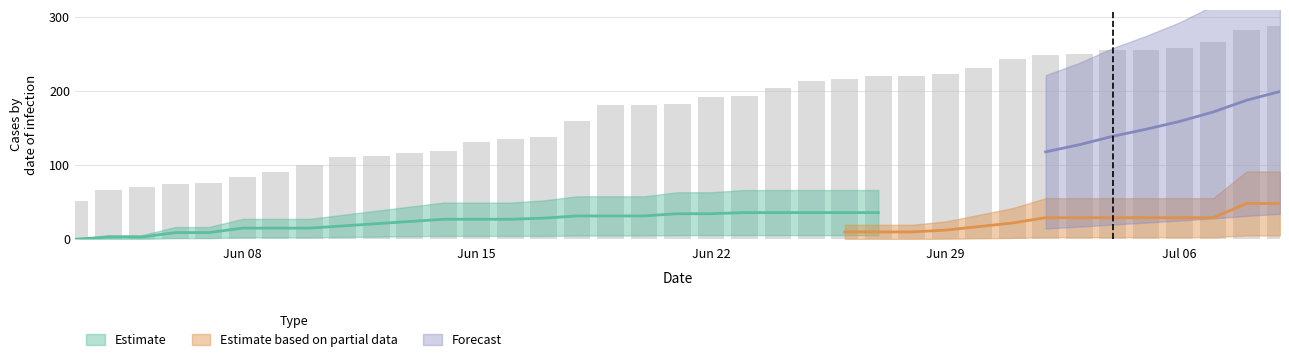

Which has a higher value, 2020-06-06 or 2020-06-14?

2020-06-14